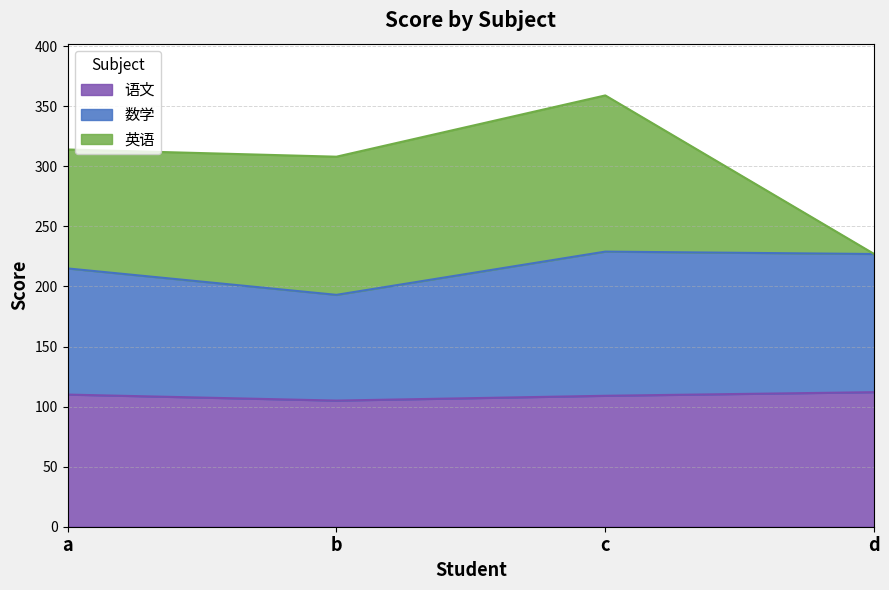

What is the difference between the second highest and minimum values in the 语文 series?

5